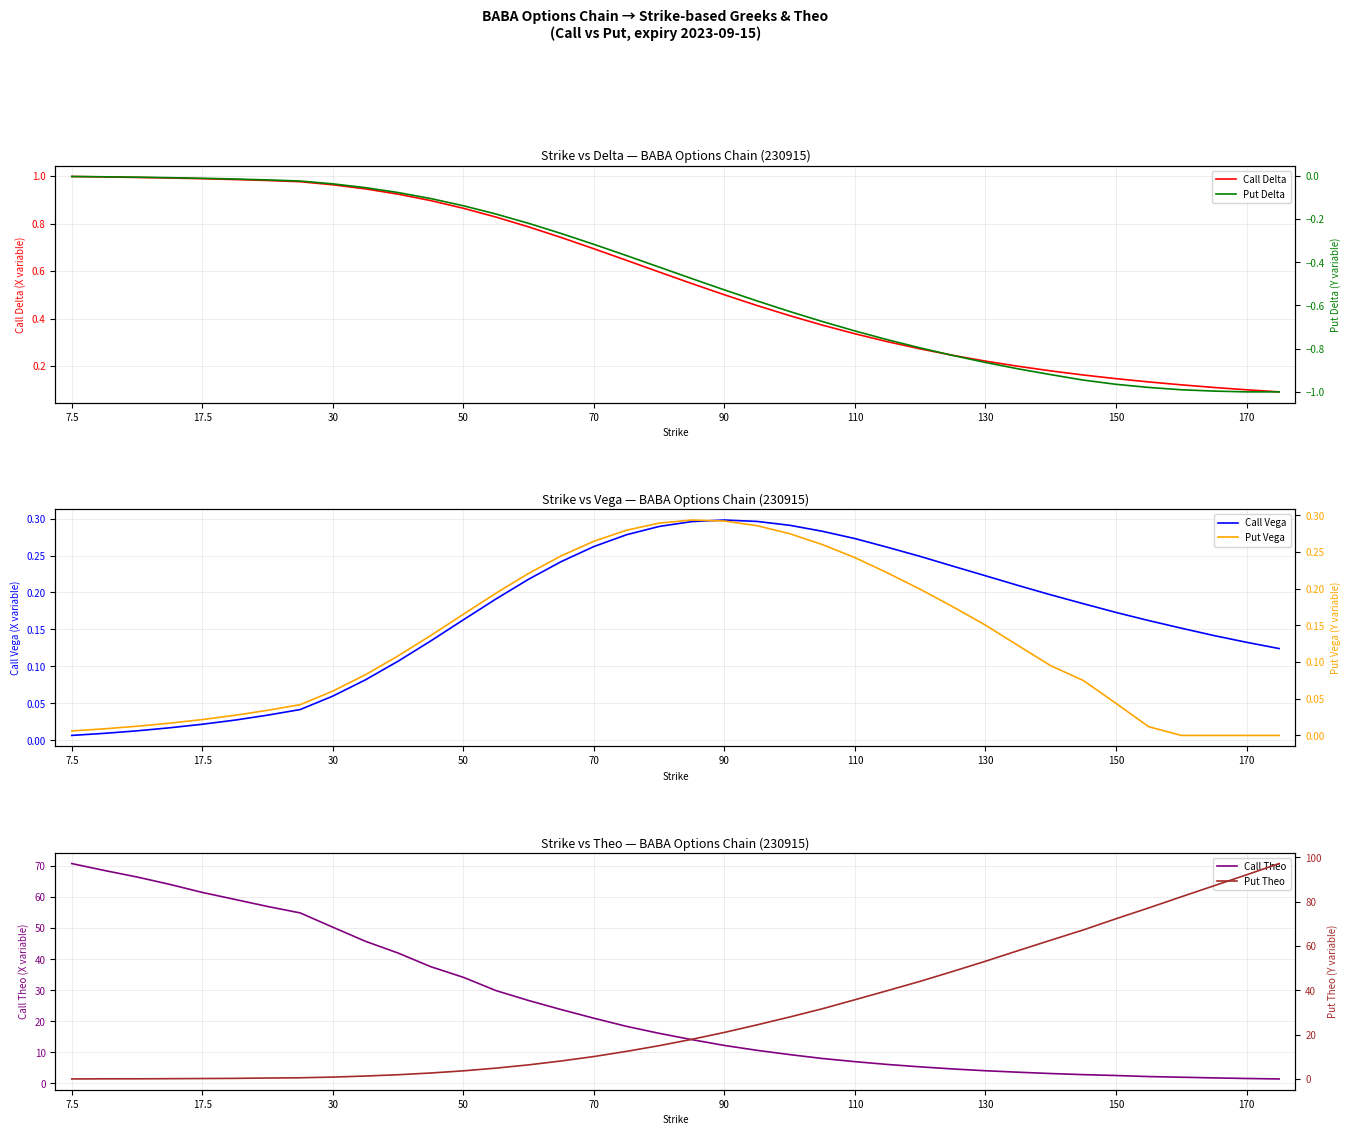

What is the difference between the highest and lowest values at 14?

26.9